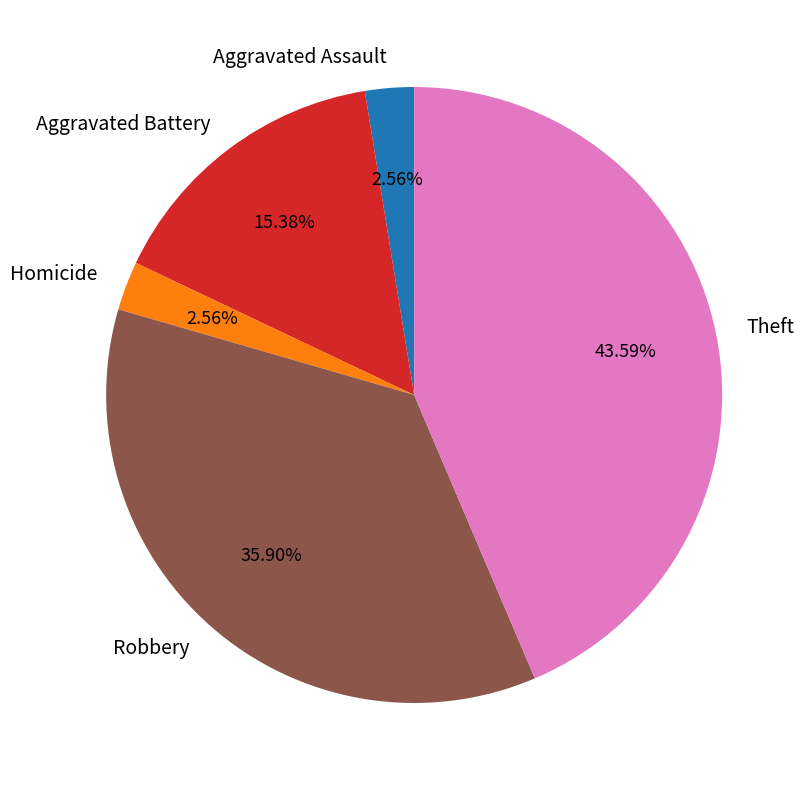

Which has a higher value, Aggravated Assault or Aggravated Battery?

Aggravated Battery